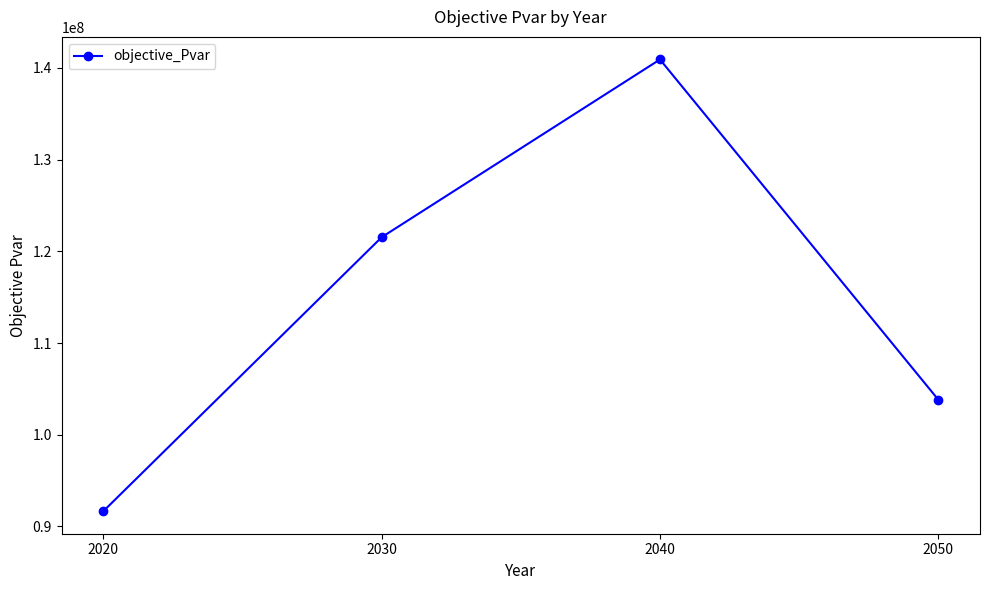

Reading right to left, list all the values displayed in this chart.

2050=103825854.2	2040=140925416.0	2030=121538662.4	2020=91662874.6